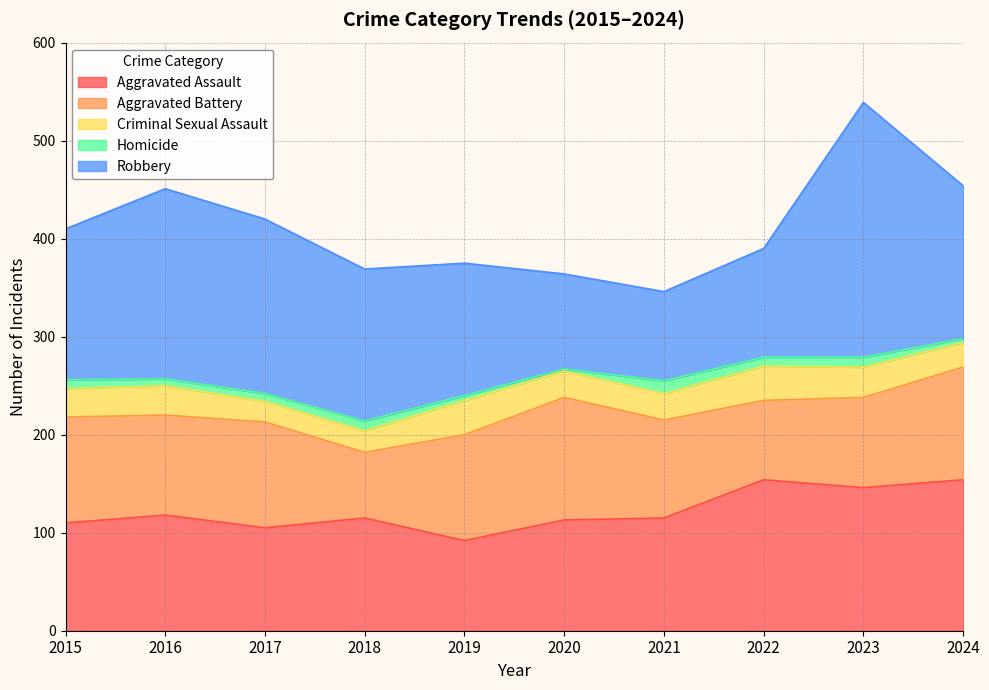

Does the chart display data point markers on the line(s)?

No